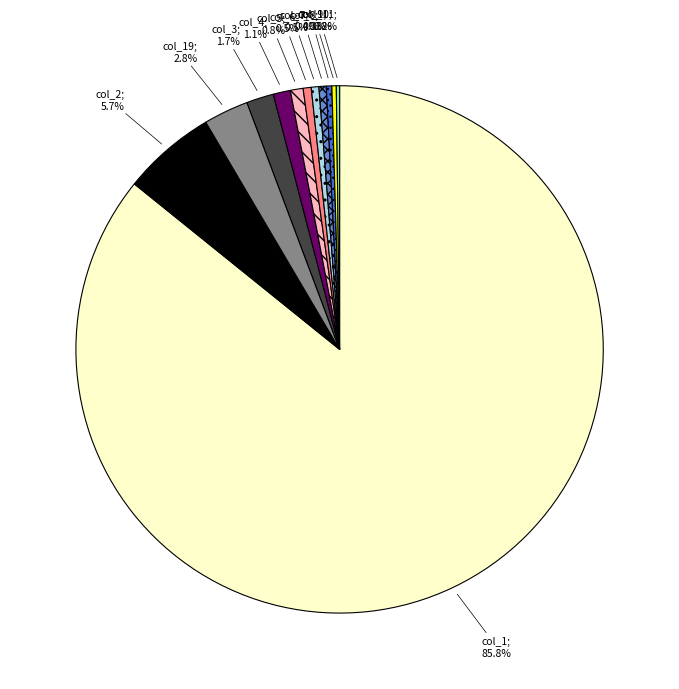

Is there any slice that represents more than half of the pie?

Yes